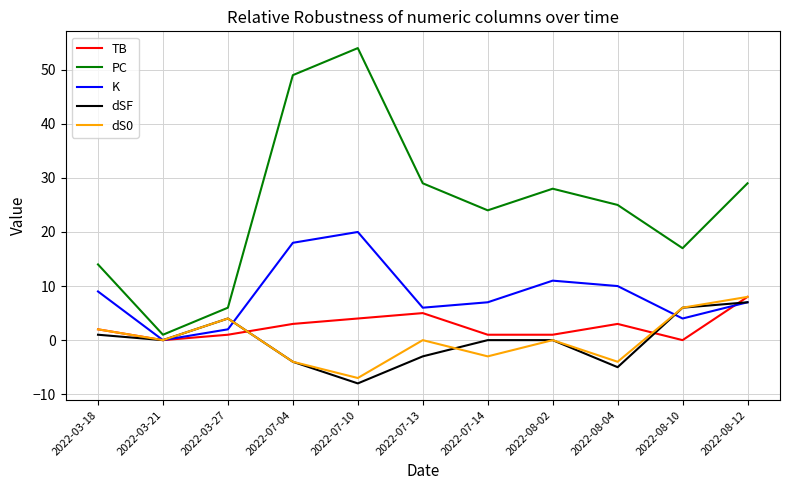

True or false: PC and K intersect in this chart.

False